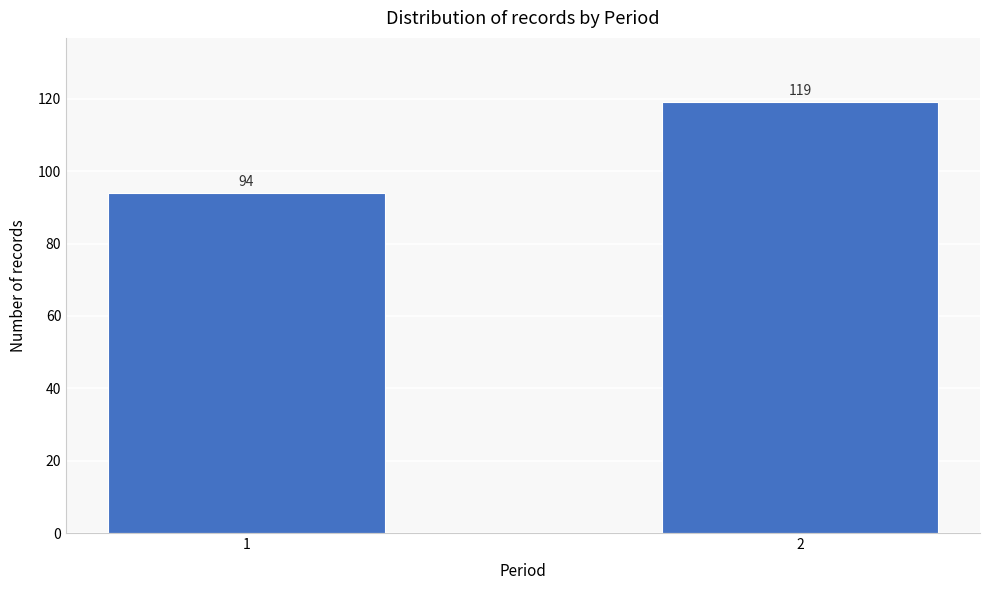

Reading left to right, extract all data points from this chart.

94	119